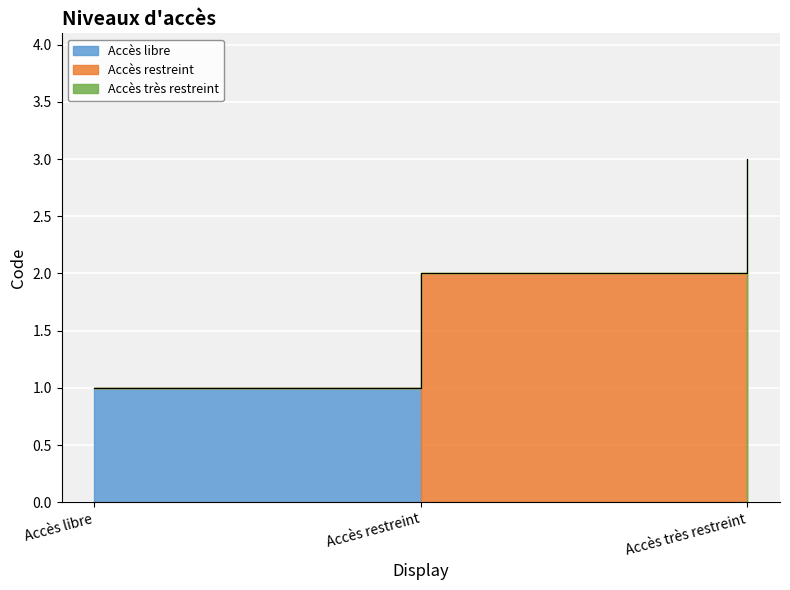

Count the values in the range 1 to 3.

3